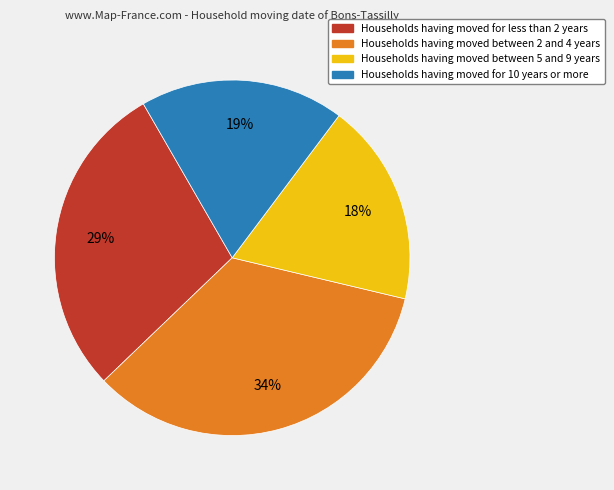

Is there any slice that represents more than half of the pie?

No